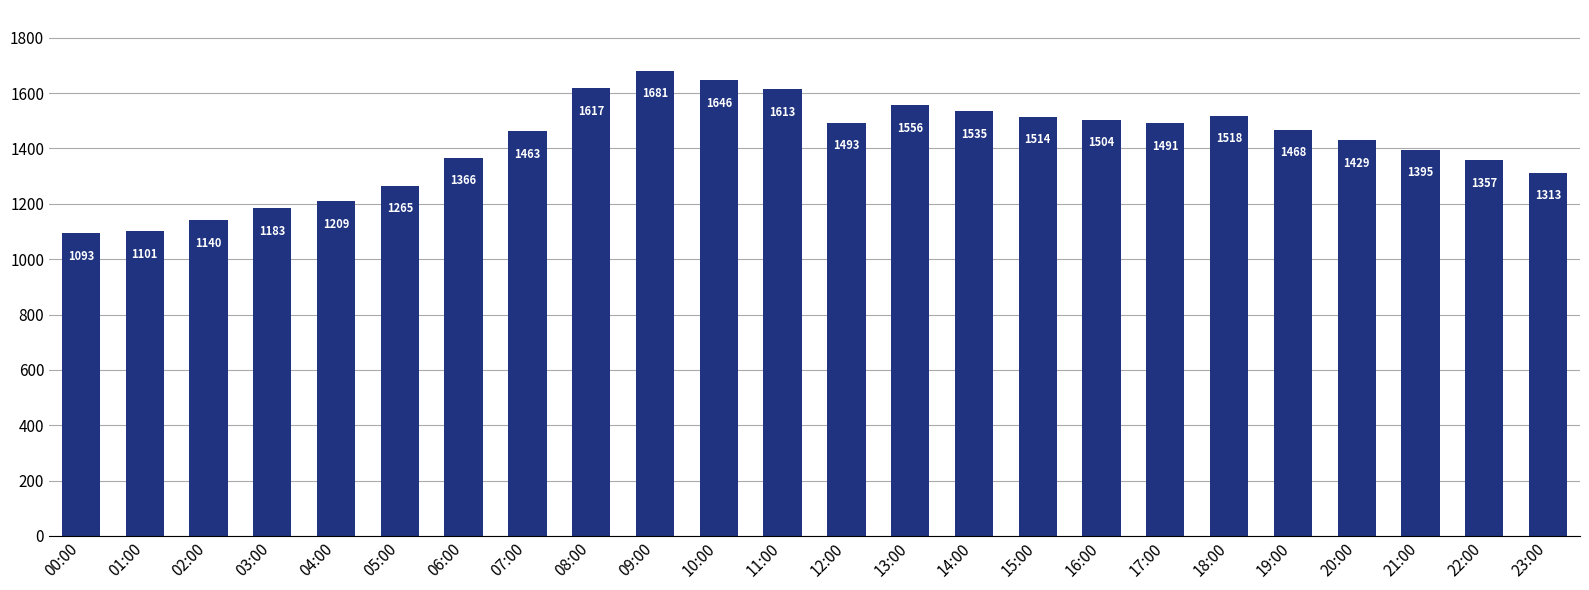

Reading left to right, transcribe all the data shown in this chart.

1093	1101	1140	1183	1209	1265	1366	1463	1617	1681	1646	1613	1493	1556	1535	1514	1504	1491	1518	1468	1429	1395	1357	1313